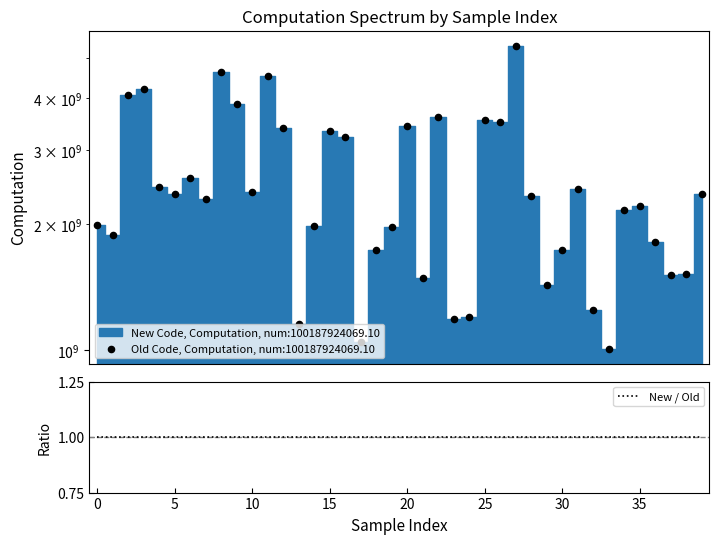

Approximately how many times larger is the value at 22 compared to 36?

2.0